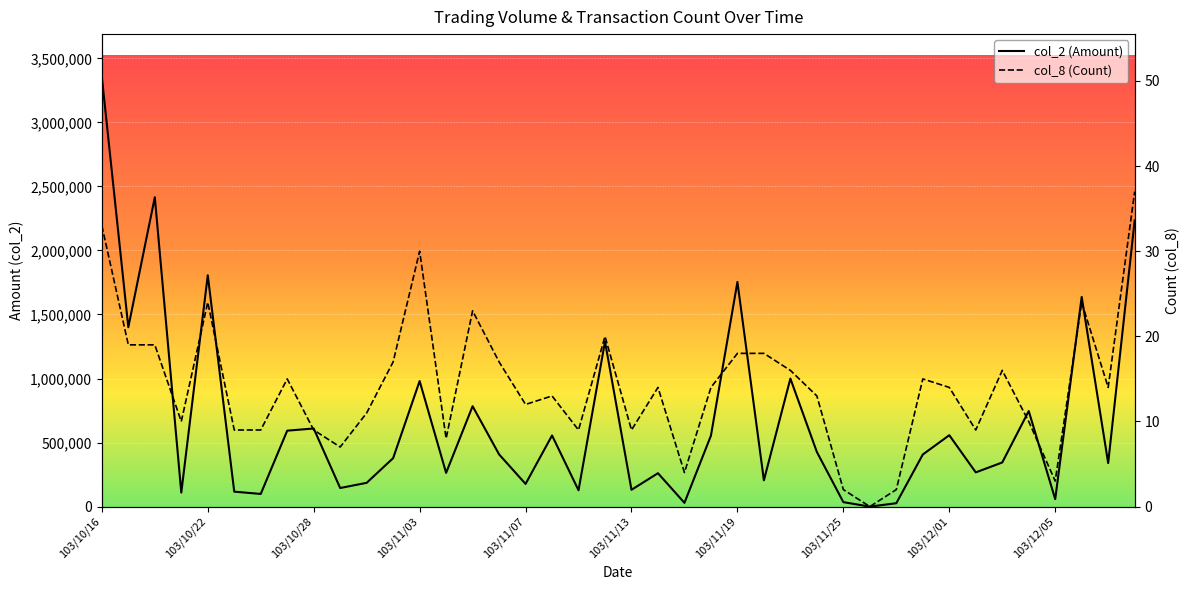

What is the total value across all series at 103/11/06?

407937